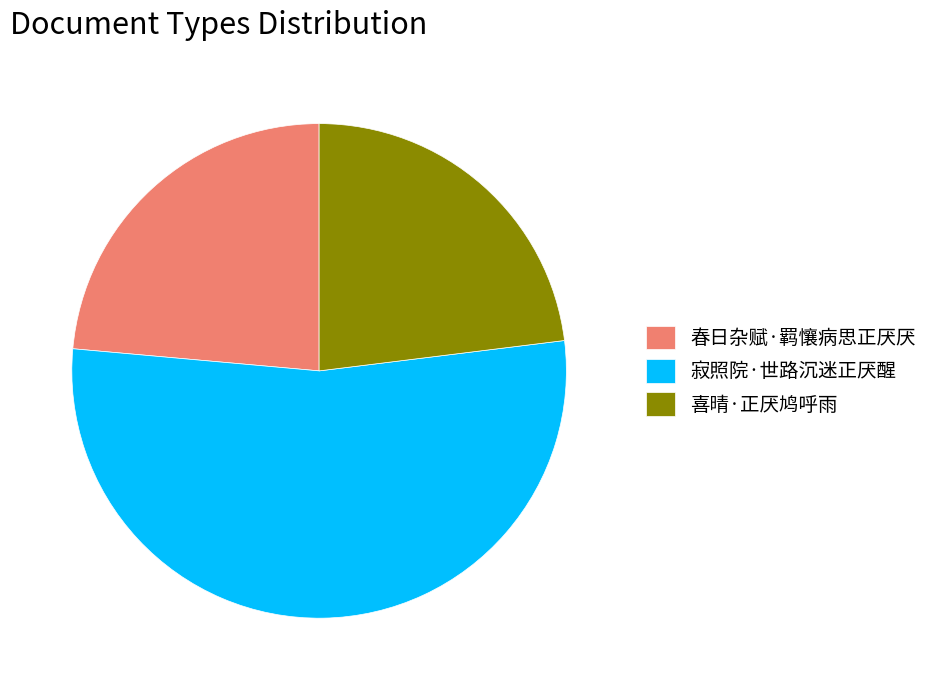

What is the ratio of the value at 喜晴·正厌鸠呼雨 to the value at 寂照院·世路沉迷正厌醒?

0.4